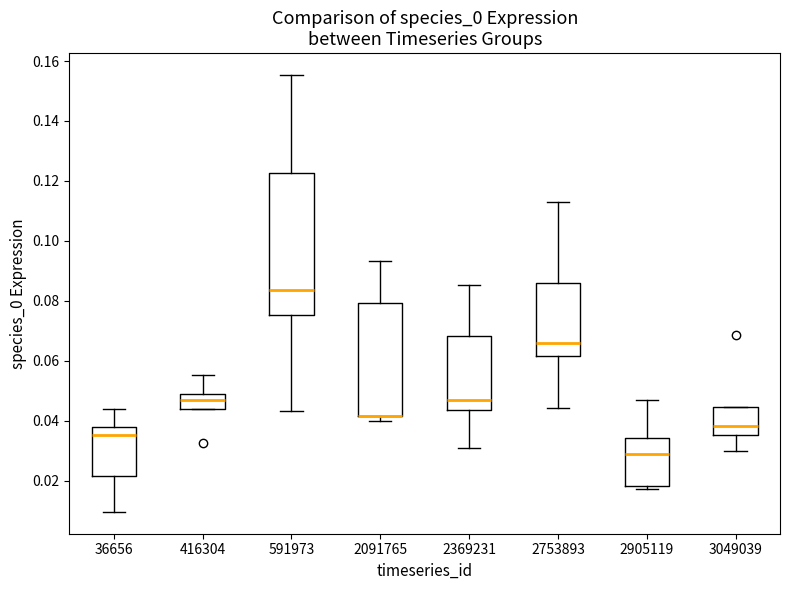

Comparing the boxes themselves (not the whiskers), which one is the tallest?

591973